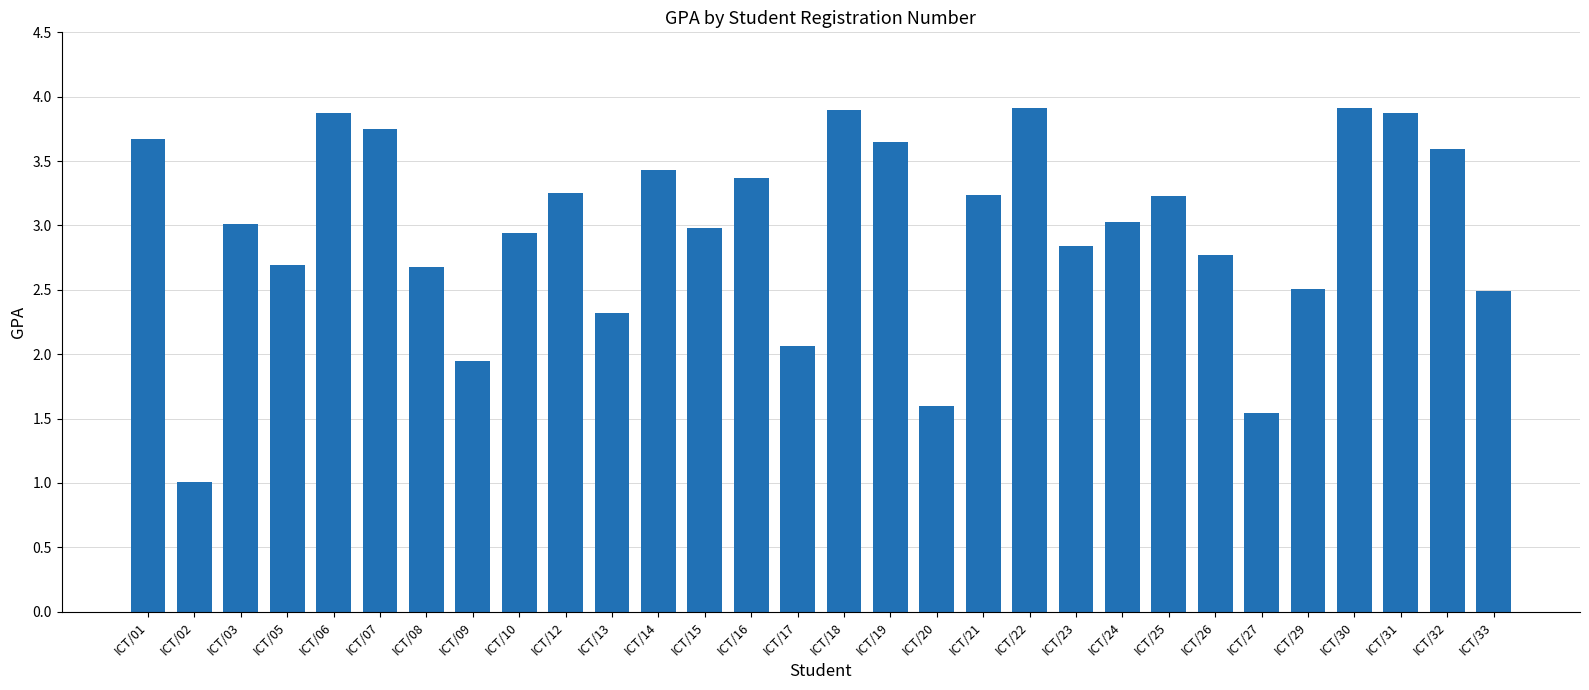

What is the change in value from ICT/01 to ICT/12?

-0.4